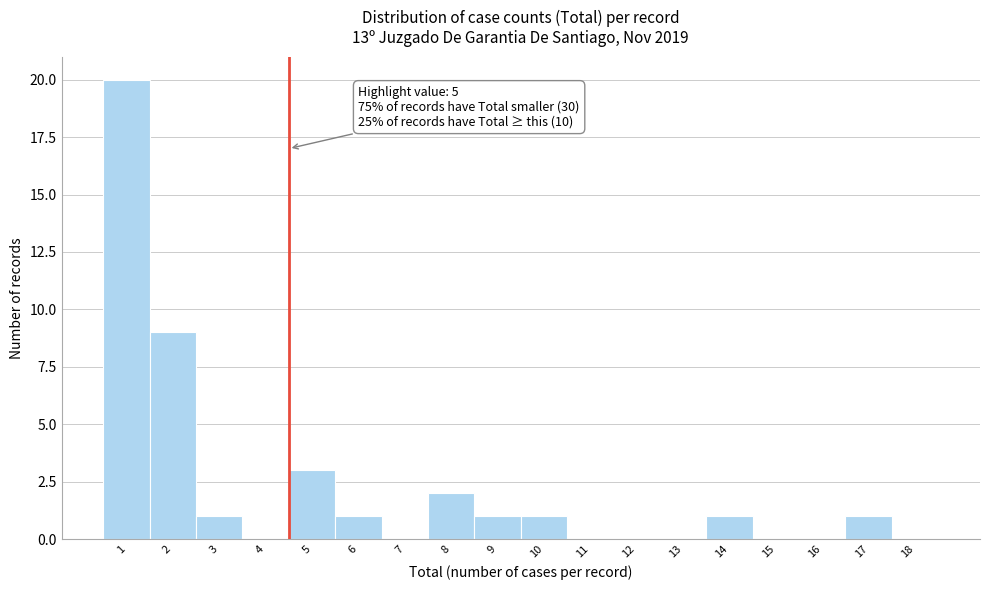

Reading left to right, what are all the values shown in this chart?

1=20	2=9	3=1	4=0	5=3	6=1	7=0	8=2	9=1	10=1	11=0	12=0	13=0	14=1	15=0	16=0	17=1	18=0